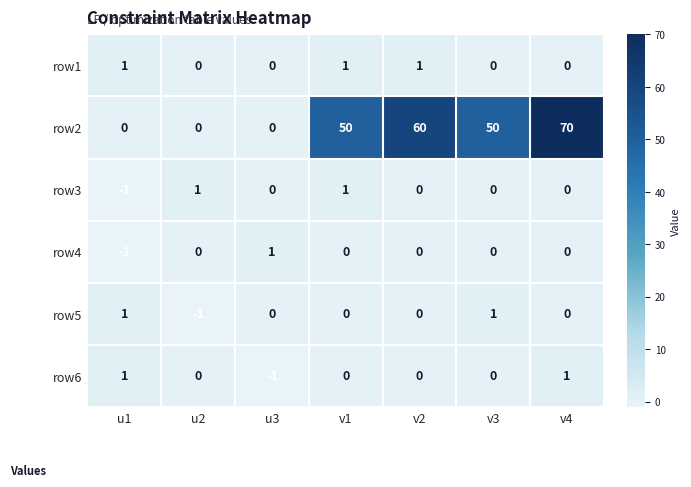

What is the spread (max minus min) of values at u1?

2